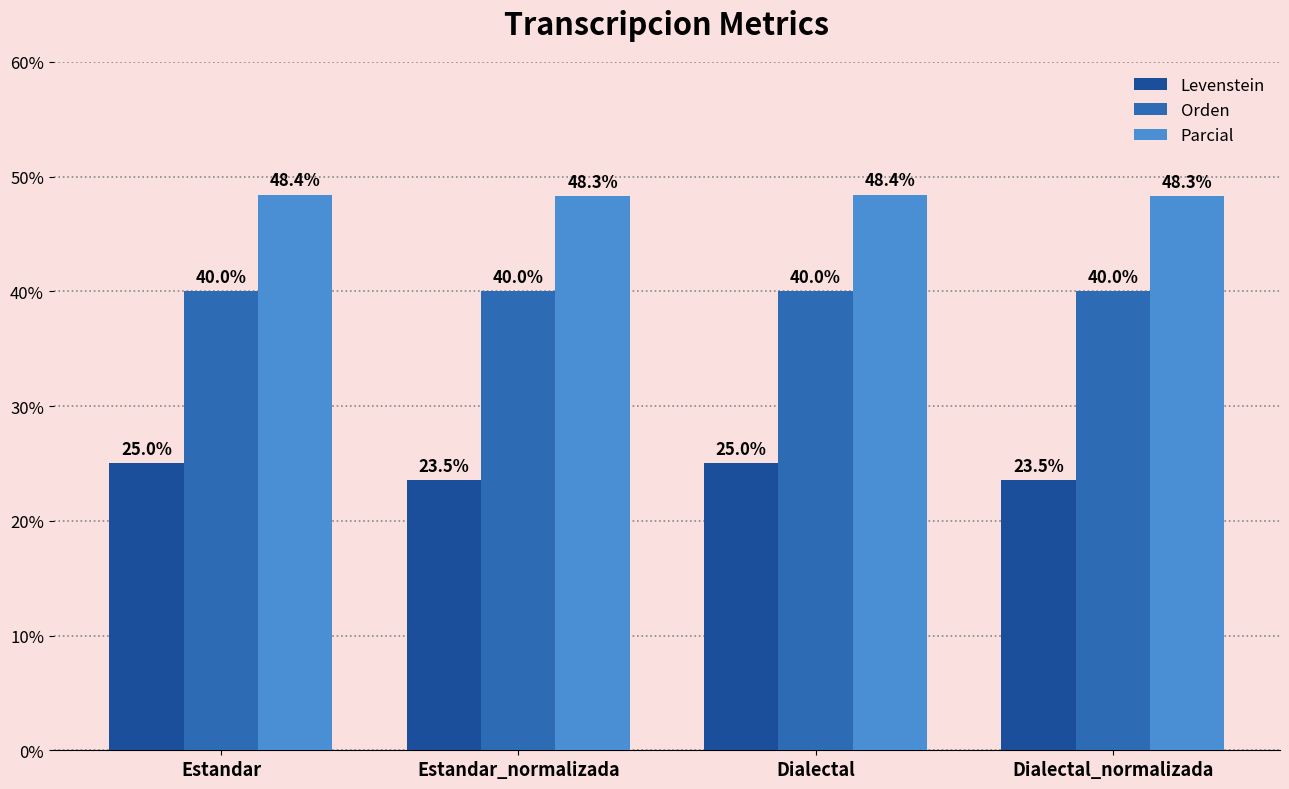

What is the label of the 4th bar from the right?

Estandar